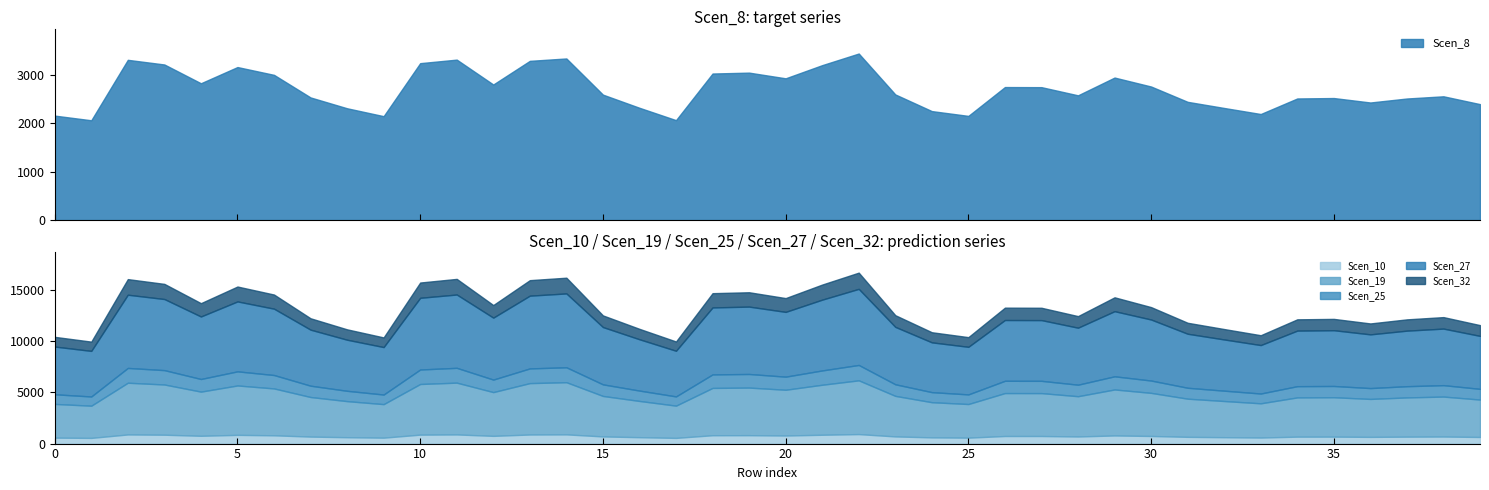

What is the value of the Scen_8 point at the 17th from the left?

2319.9